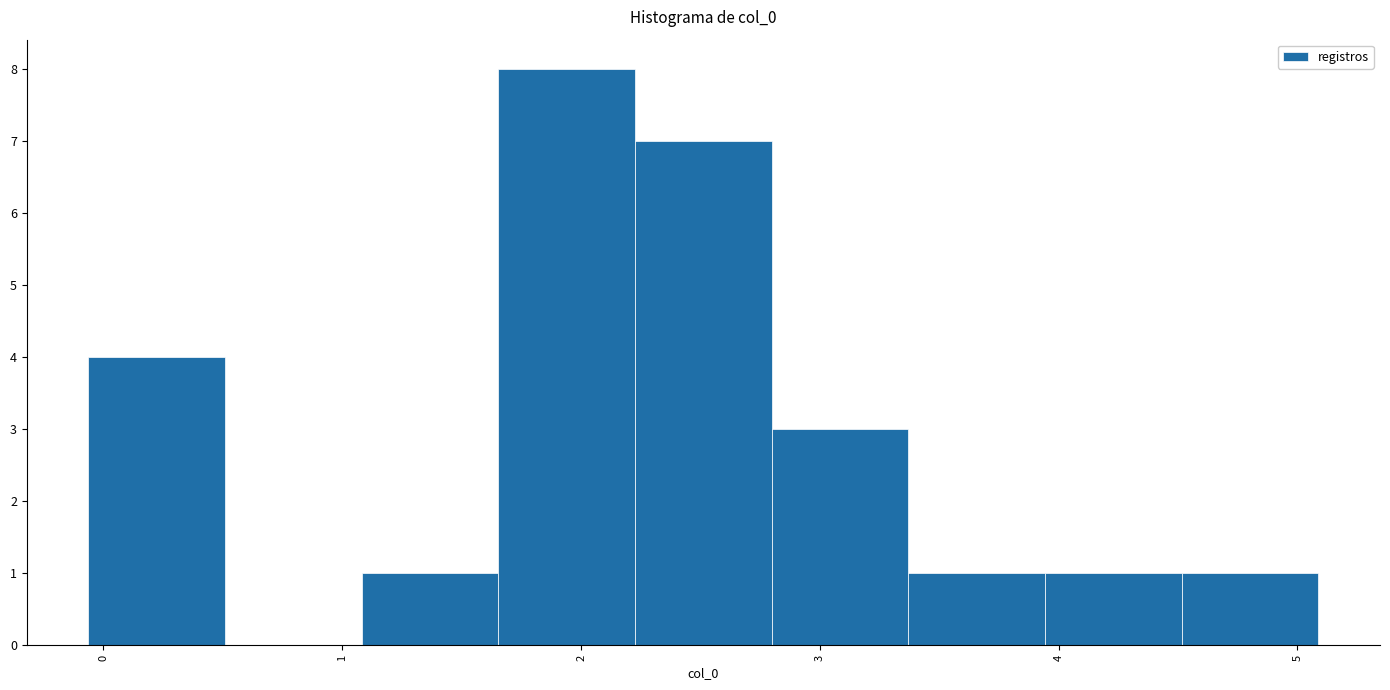

Reading left to right, transcribe this chart: for each bar, give the range it covers on the x-axis and its height. Neither the bar edges nor the heights are printed on the chart, so give them approximately, as read against the axes.

-0.1 to 0.5: 4
0.5 to 1.1: 0
1.1 to 1.7: 1
1.7 to 2.2: 8
2.2 to 2.8: 7
2.8 to 3.4: 3
3.4 to 3.9: 1
3.9 to 4.5: 1
4.5 to 5.1: 1